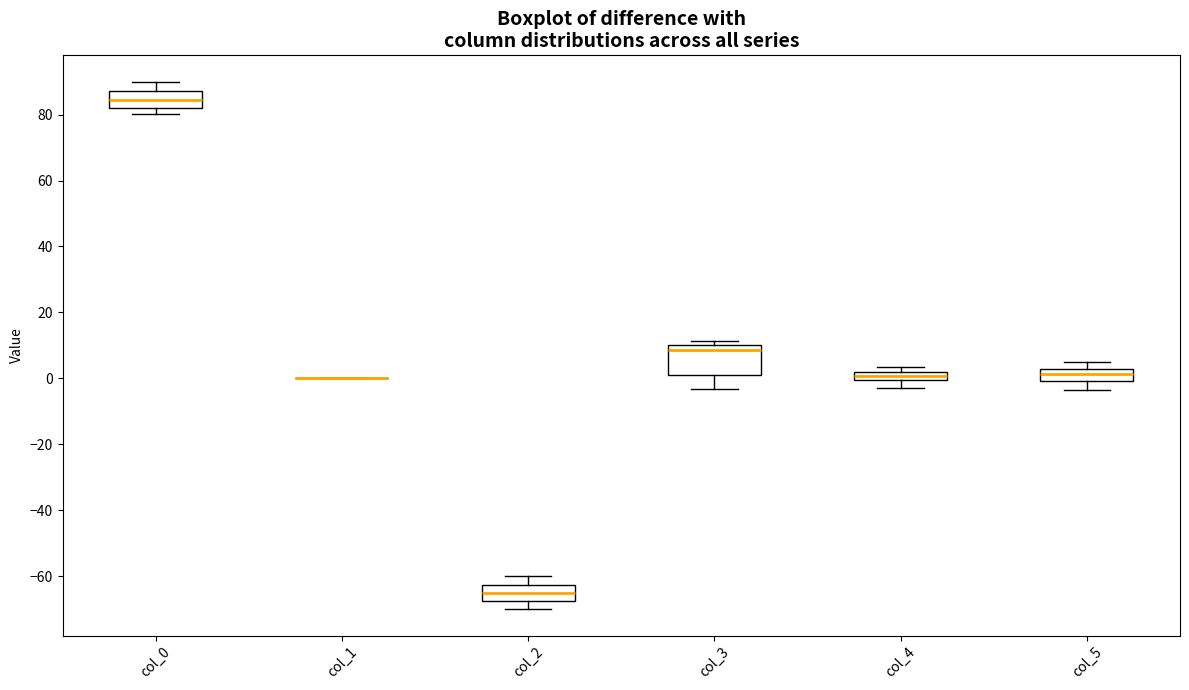

Which box is the tallest, from its lower edge to its upper edge?

col_3